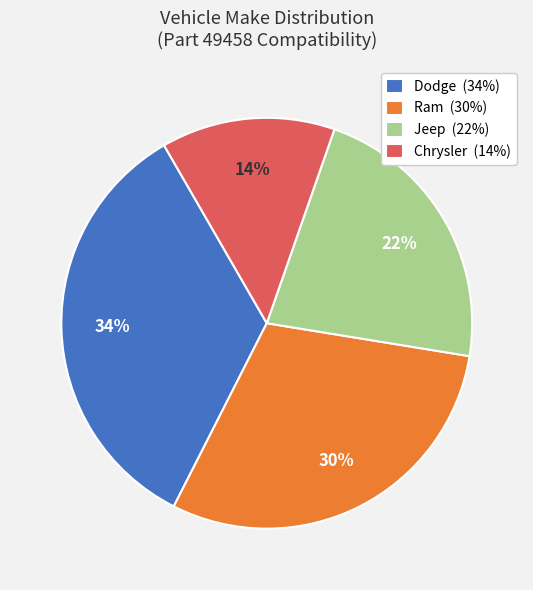

Rank the categories by value from highest to lowest.

Dodge, Ram, Jeep, Chrysler